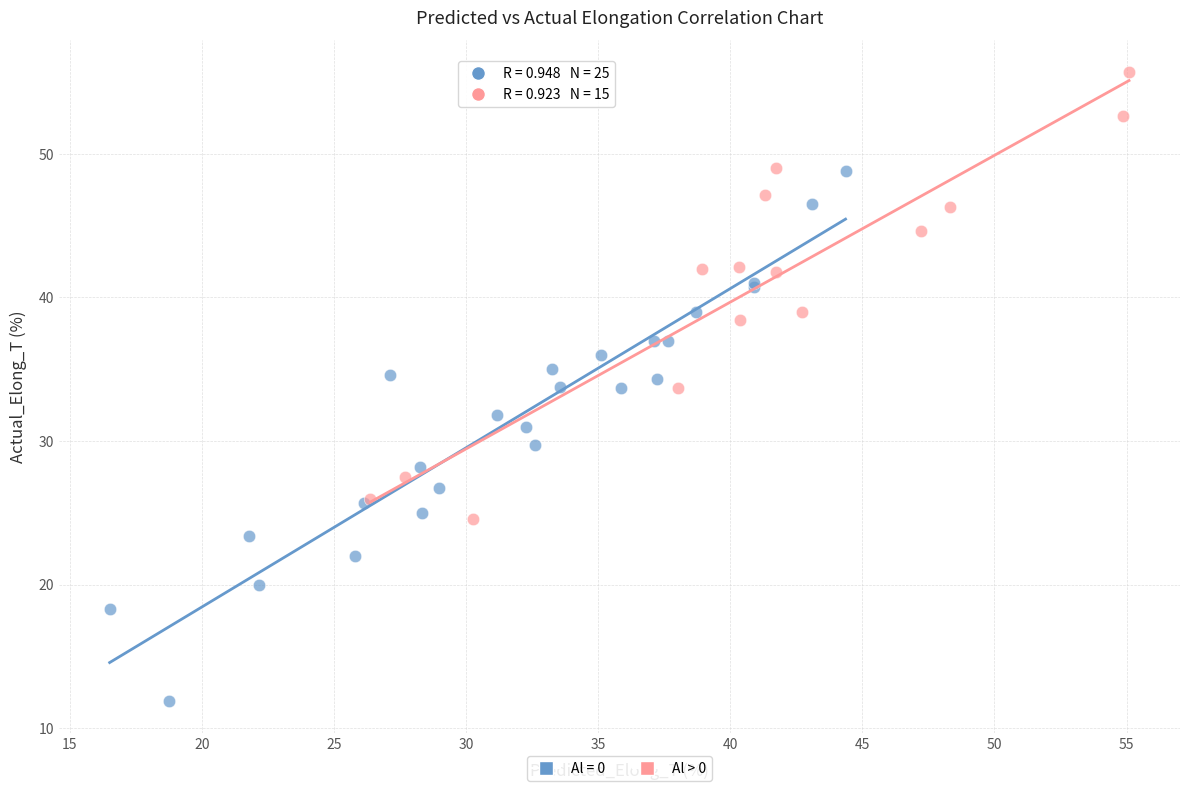

Which series reaches the minimum Y coordinate?

Al = 0